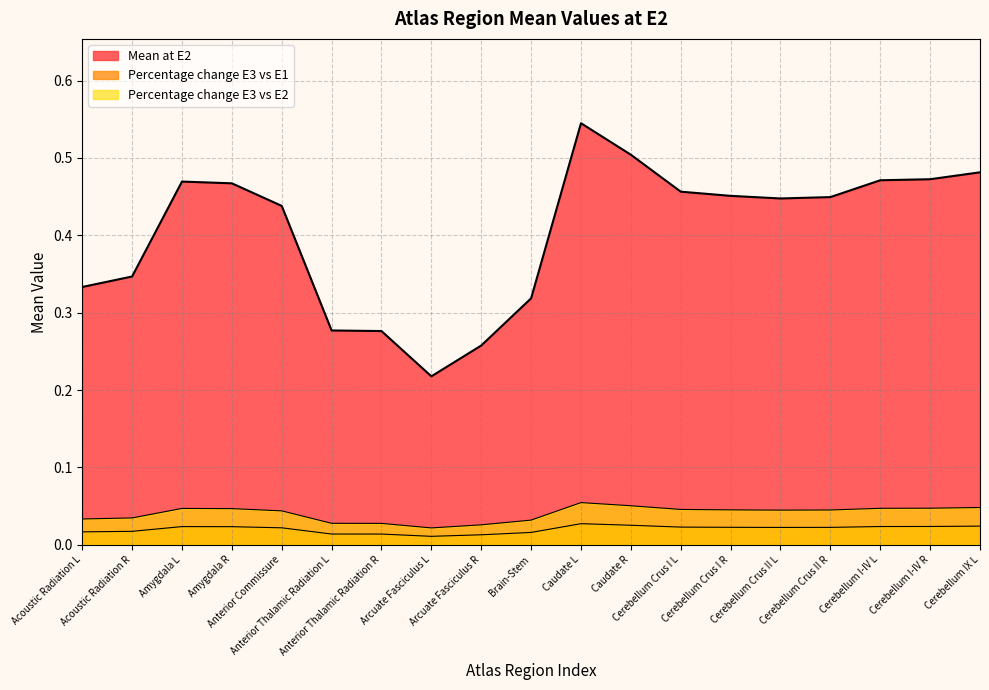

Rank the series at Caudate L from highest to lowest value.

Mean at E2, Percentage change E3 vs E1, Percentage change E3 vs E2